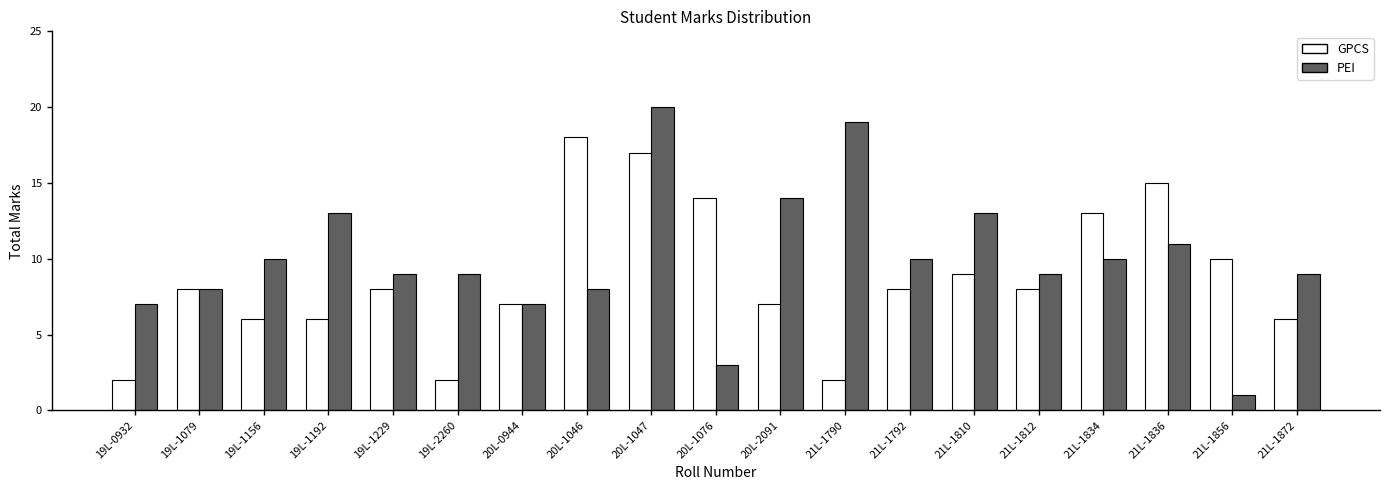

What is the value of the GPCS bar at the 10th from the left?

14